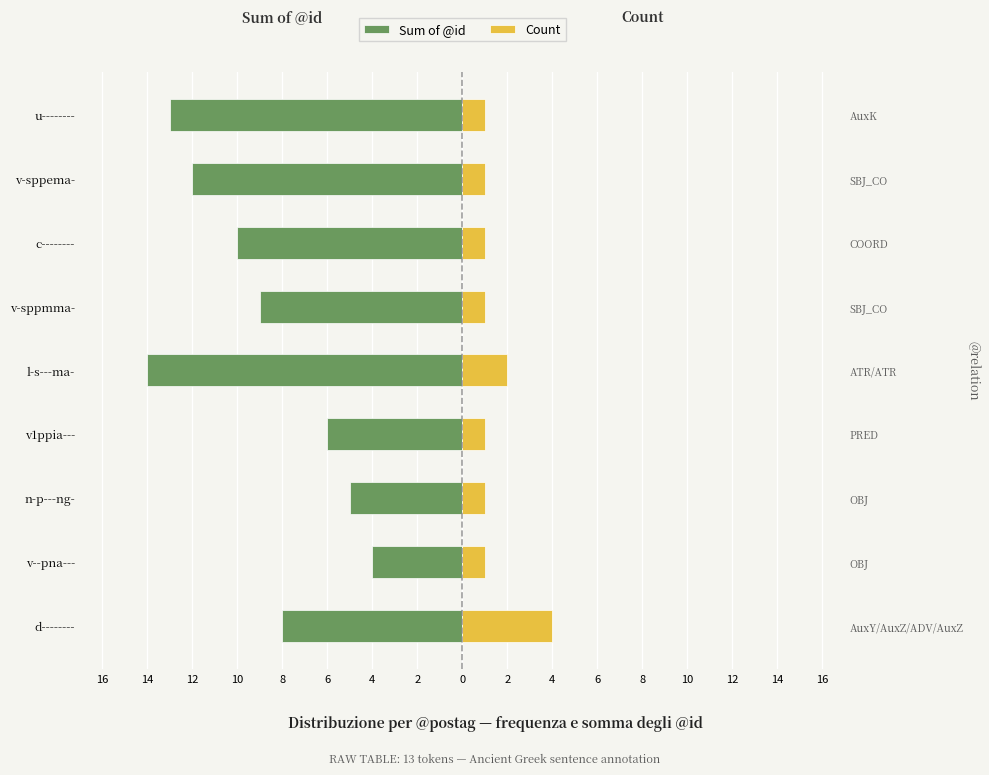

What is the difference between the second highest and minimum values in the Count series?

1